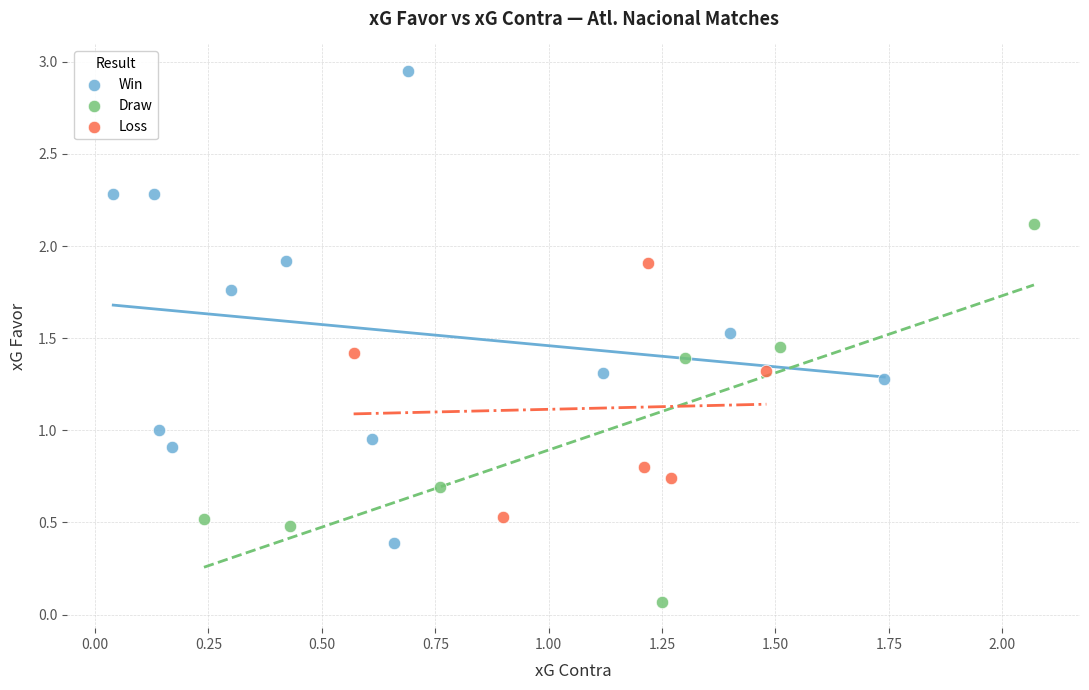

What are all the series names shown in the legend?

Win, Draw, Loss